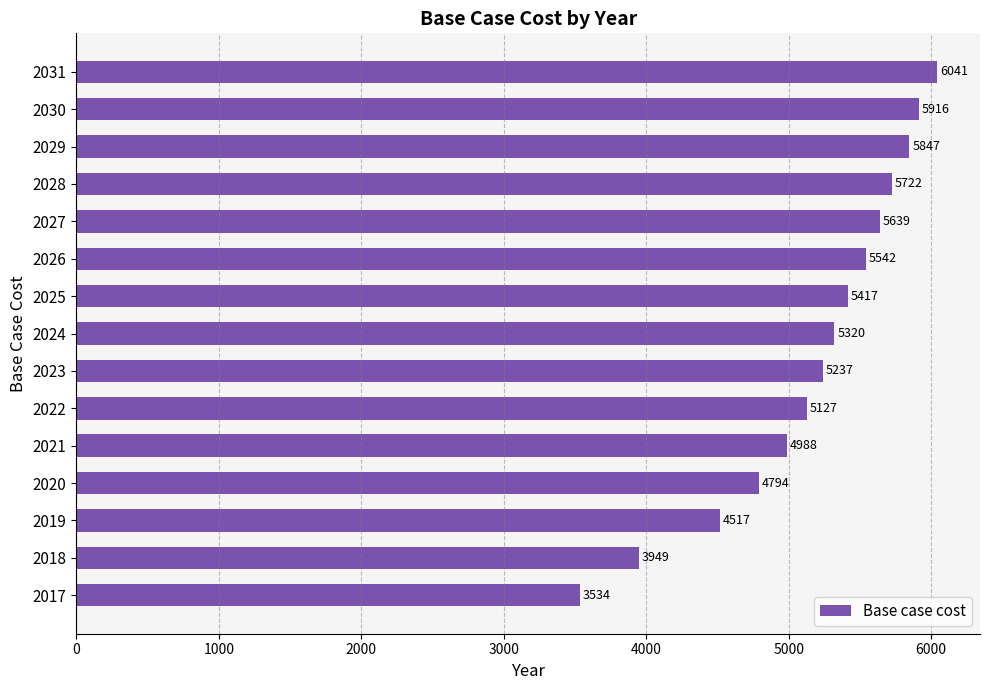

List the labels in order of value, largest first.

2031, 2030, 2029, 2028, 2027, 2026, 2025, 2024, 2023, 2022, 2021, 2020, 2019, 2018, 2017